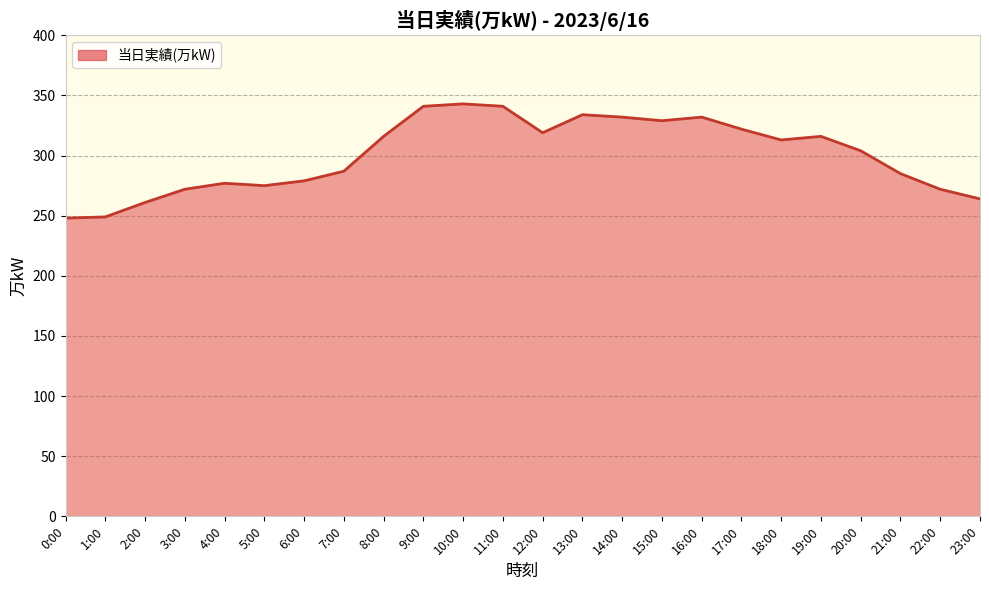

Between 23:00 and 17:00, which is larger?

17:00